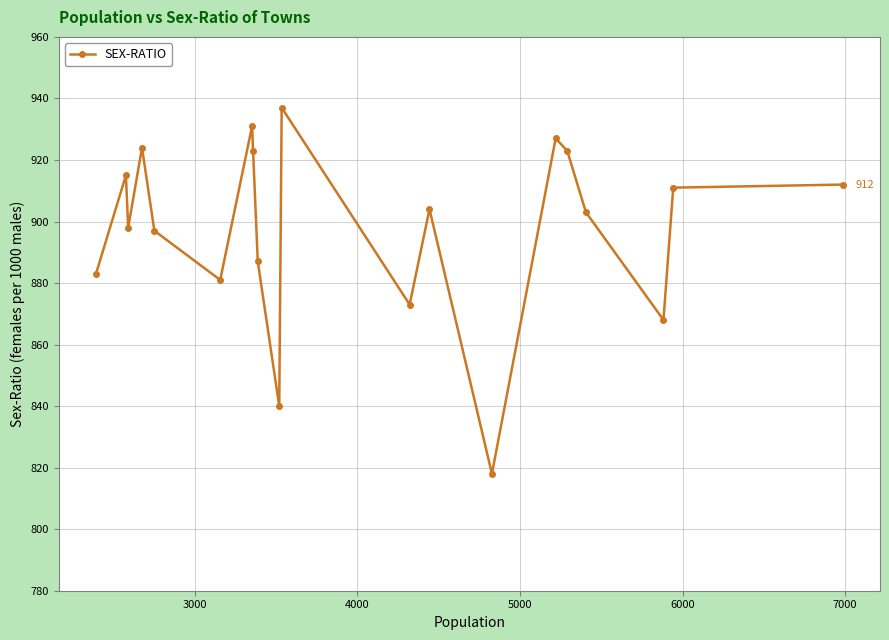

What is the value of the 16th point from the left?

923